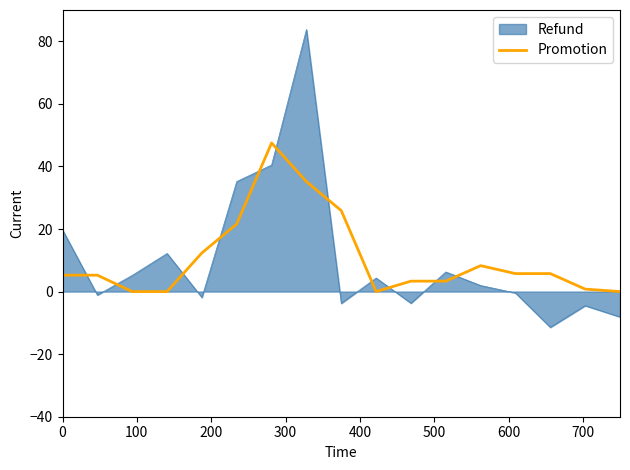

Does the chart have visible grid lines?

No